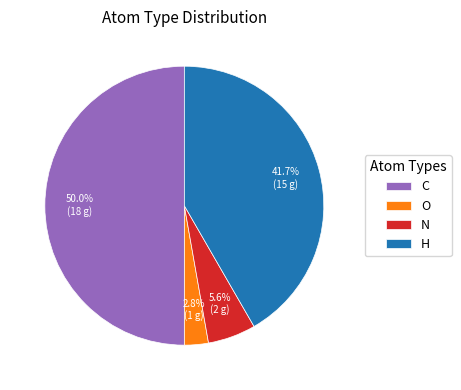

How much of the chart is everything except C?

50.0%